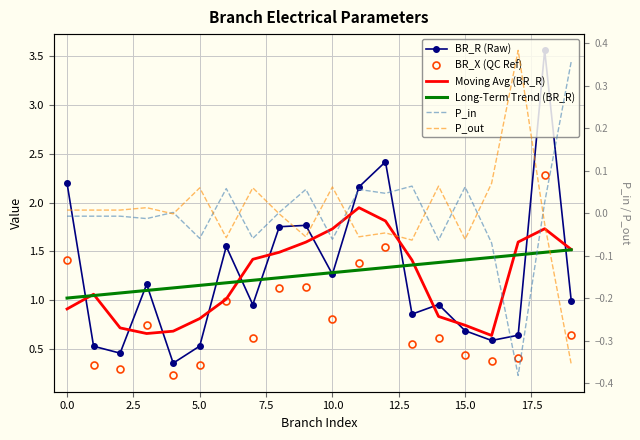

Read the Moving Avg (BR_R) value at 2.5.

0.7